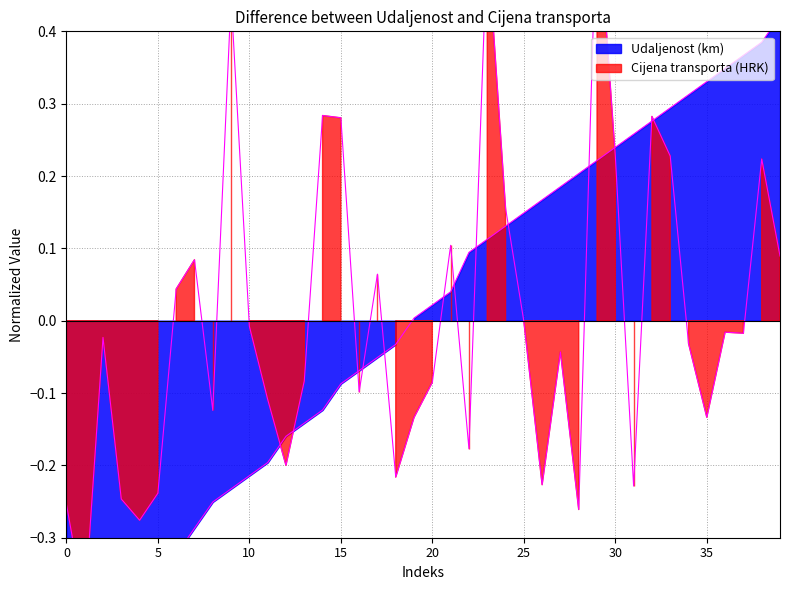

True or false: udaljenost has a value of 0.1 at 23.

True